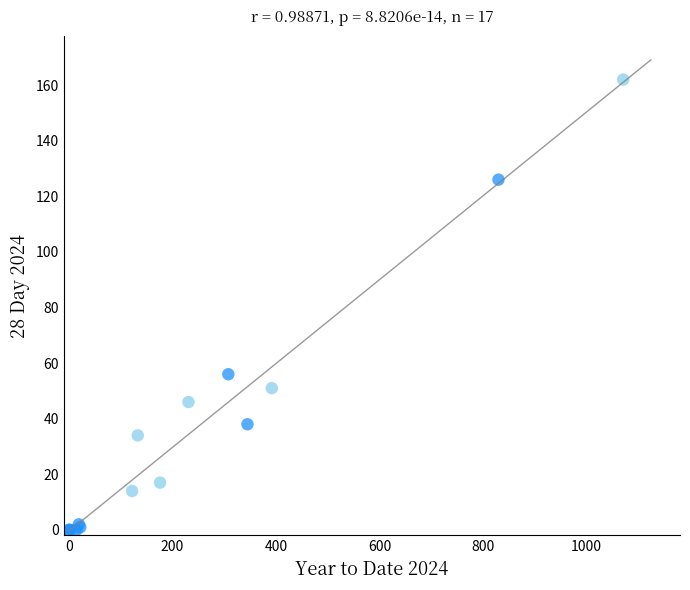

What Y value in the scatter plot is closest to 81?

56